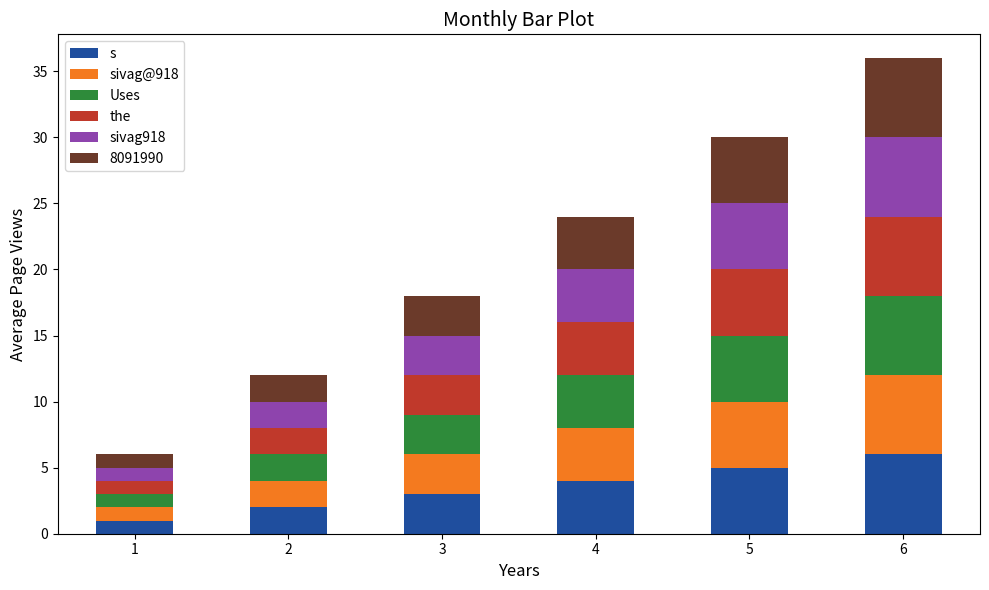

At which category is the sum across all series the highest?

6